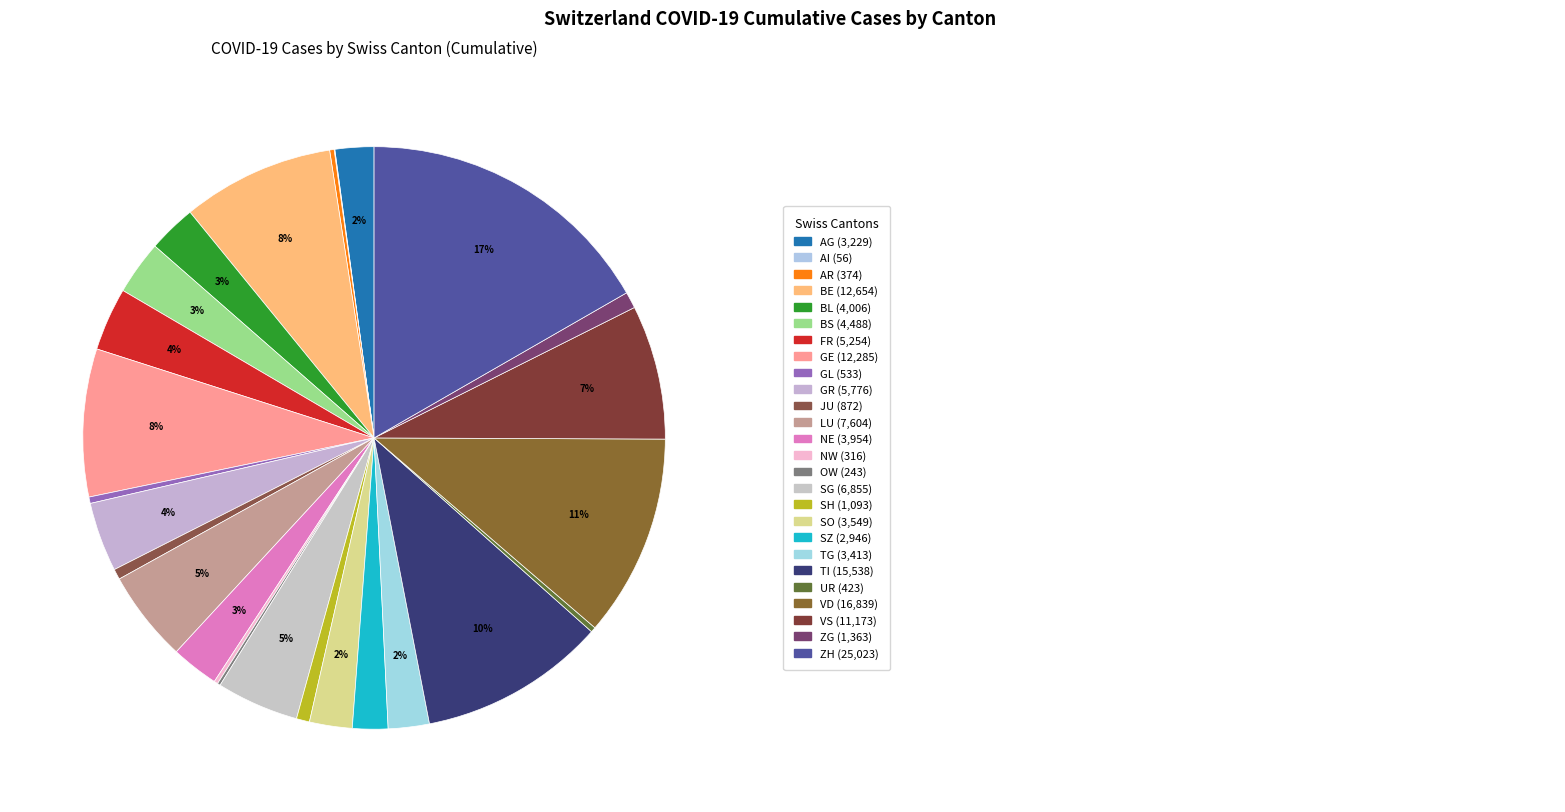

What is the largest slice in the pie chart?

ZH